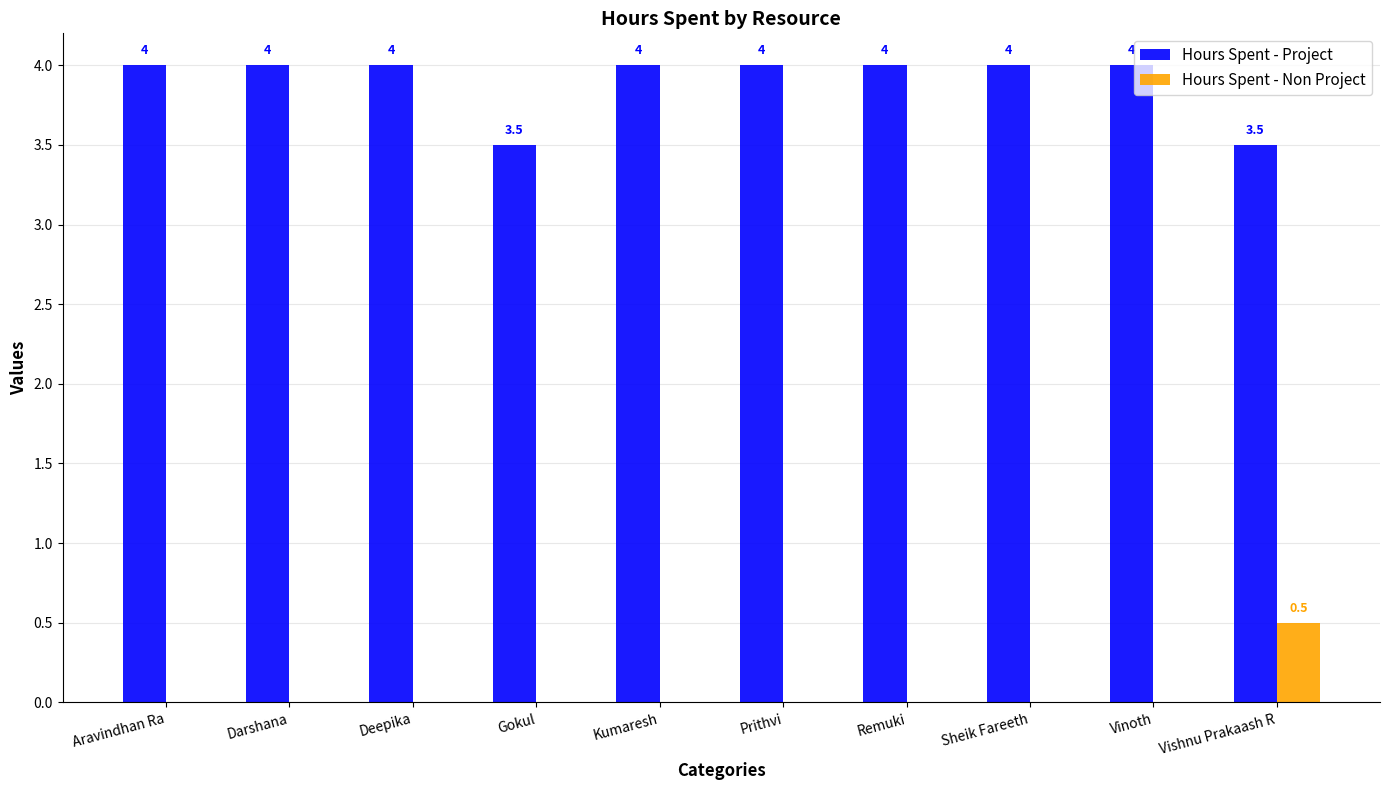

How many Hours Spent - Project values are between 4 and 5?

8